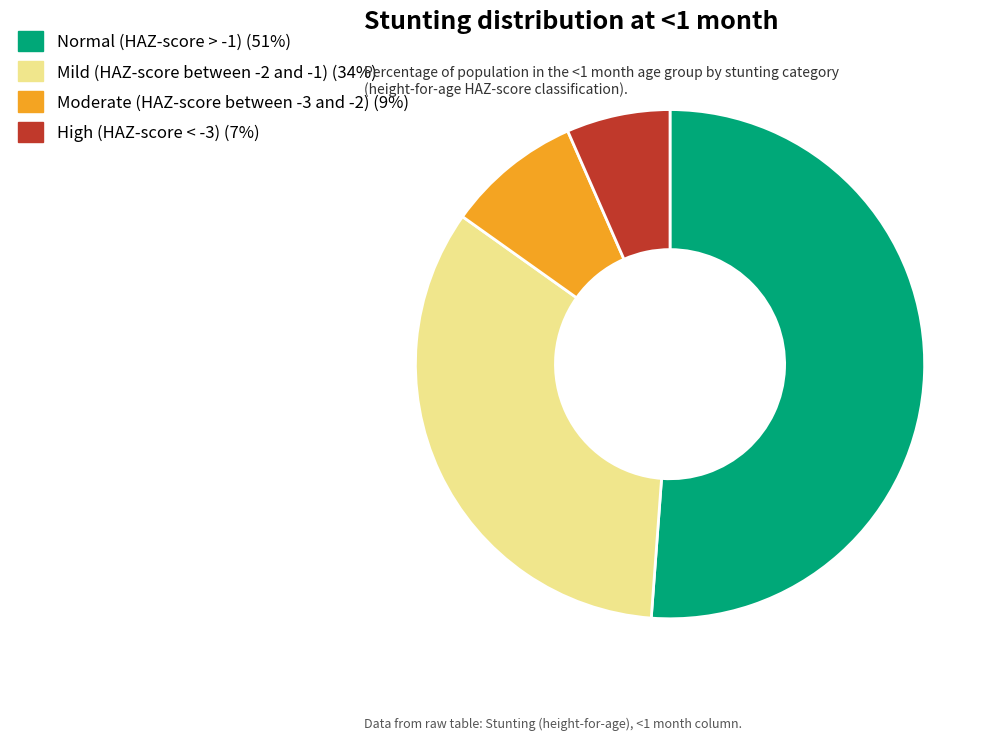

The Mild (HAZ-score between -2 and -1) slice represents 34% of the pie. True or false?

True